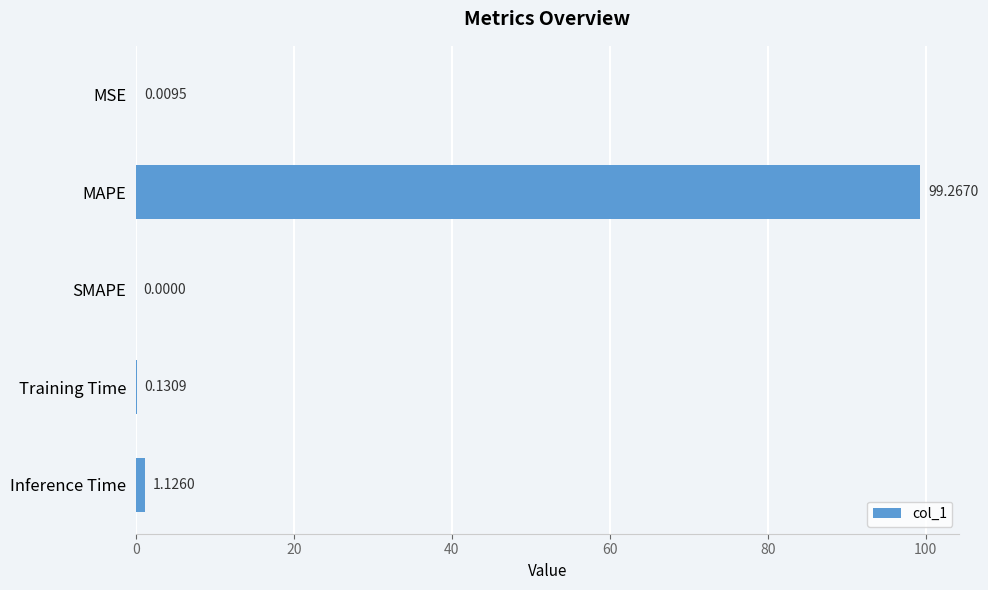

What is the sum of all values?

100.5